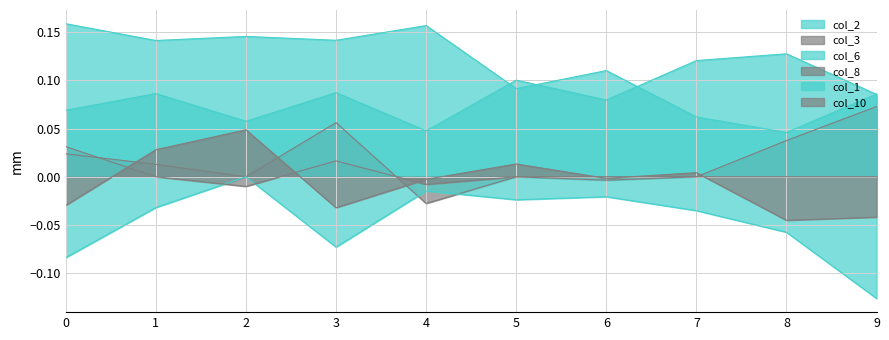

What is the difference between the highest and lowest values at 8?

0.2